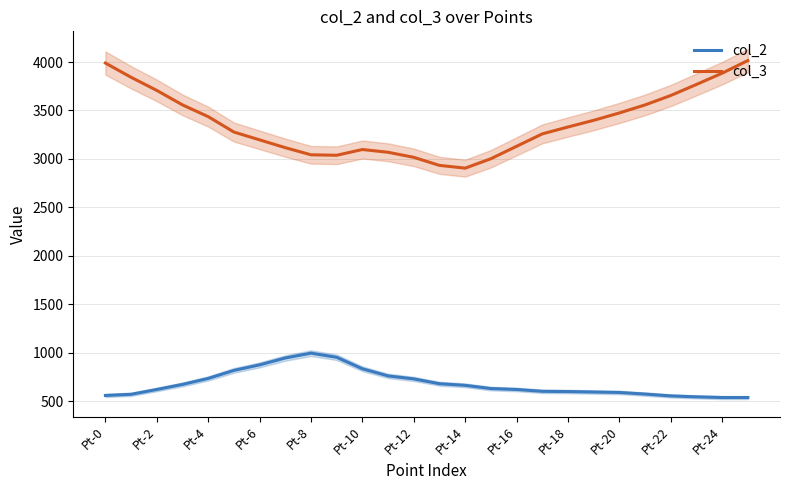

The value of col_2 at Pt-16 is 622.4. True or false?

True